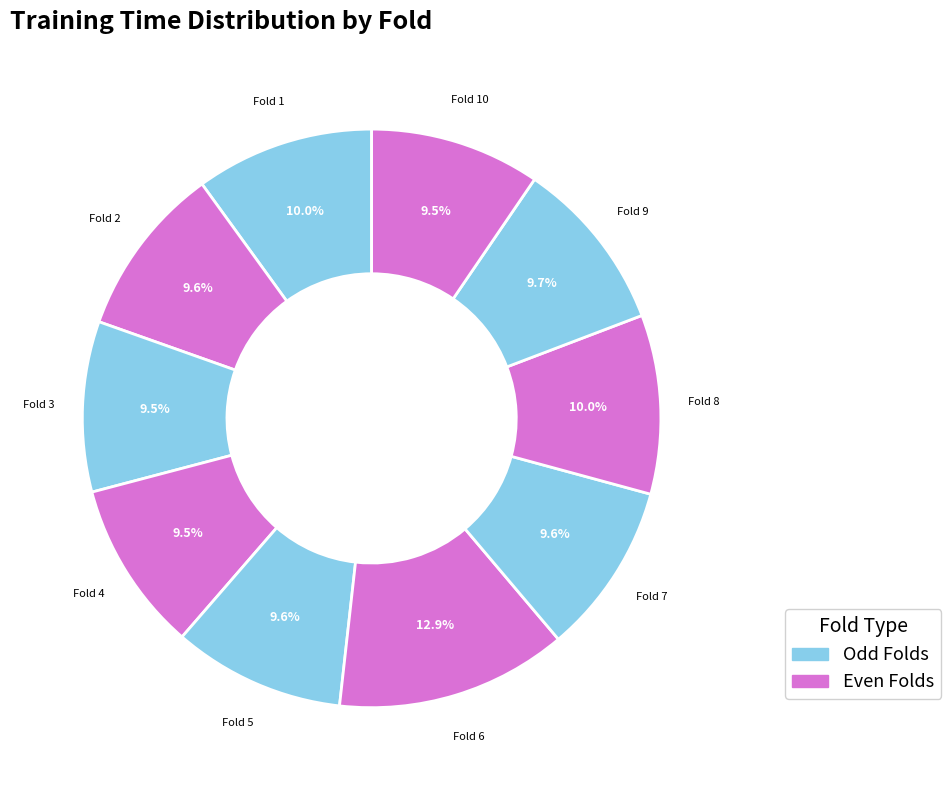

Count the number of slices in the pie.

10